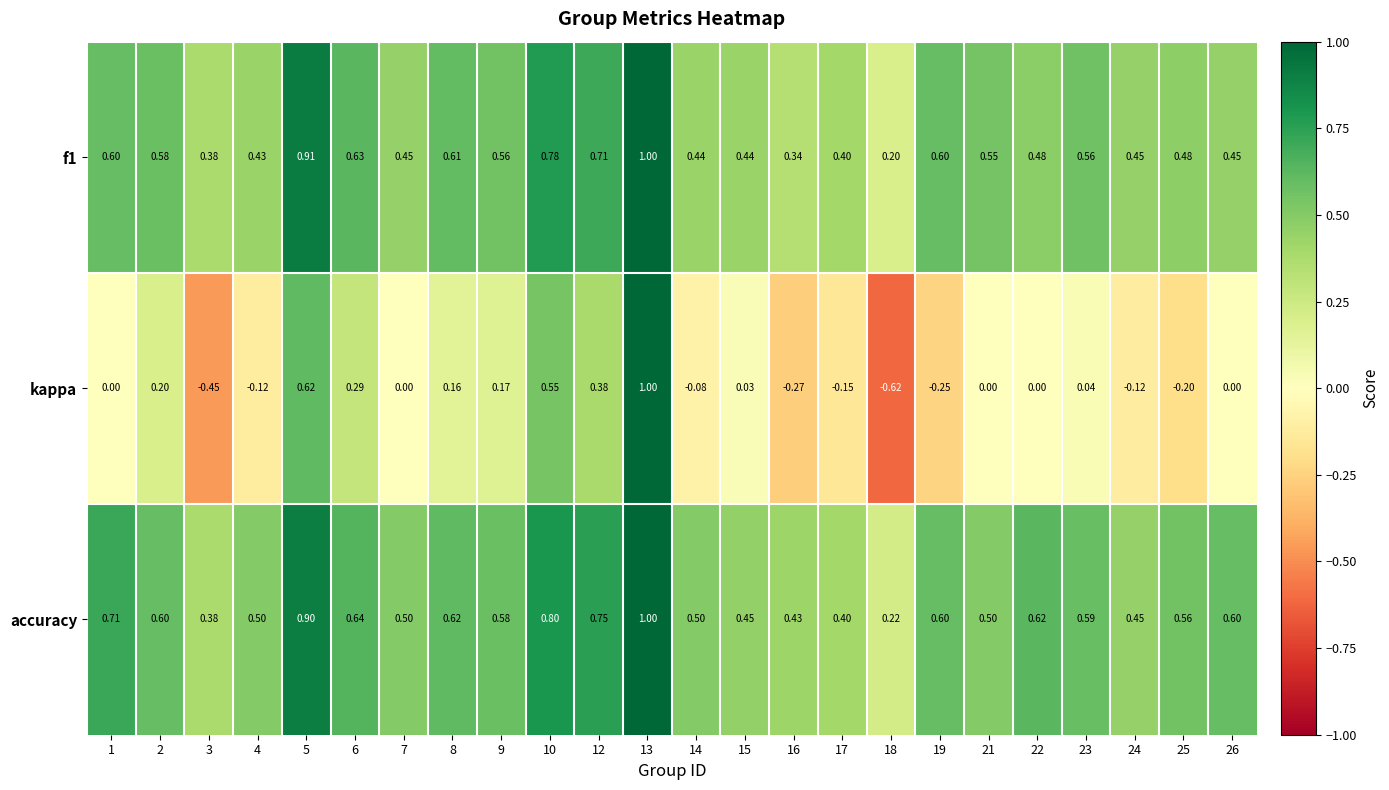

Between 1 and 22, which is larger?

1